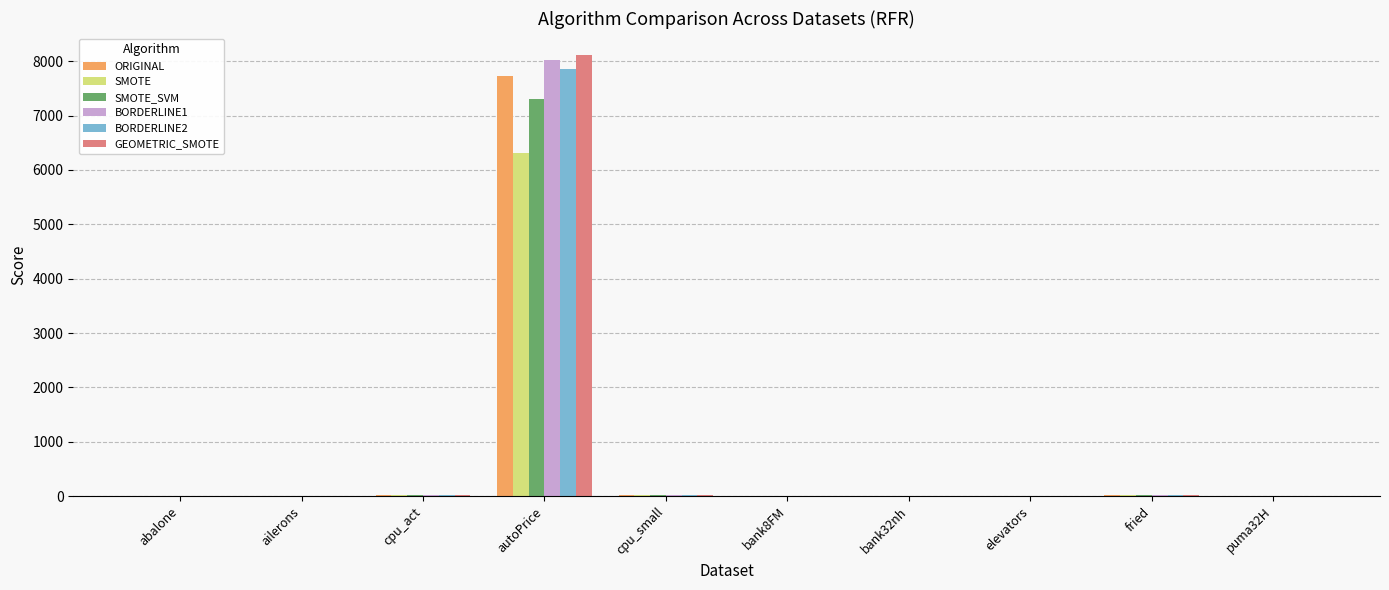

At which category is the sum across all series the highest?

autoPrice